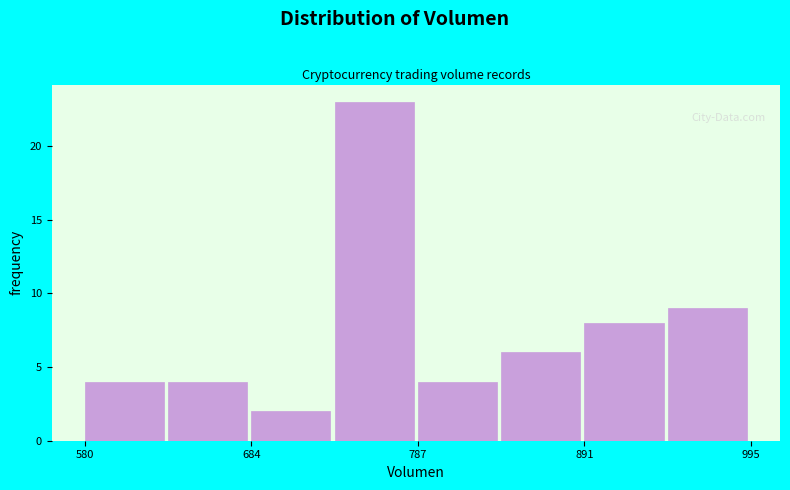

Around what value on the x-axis is the tallest bar? Give the approximate position of its centre, as read against the axis.

760